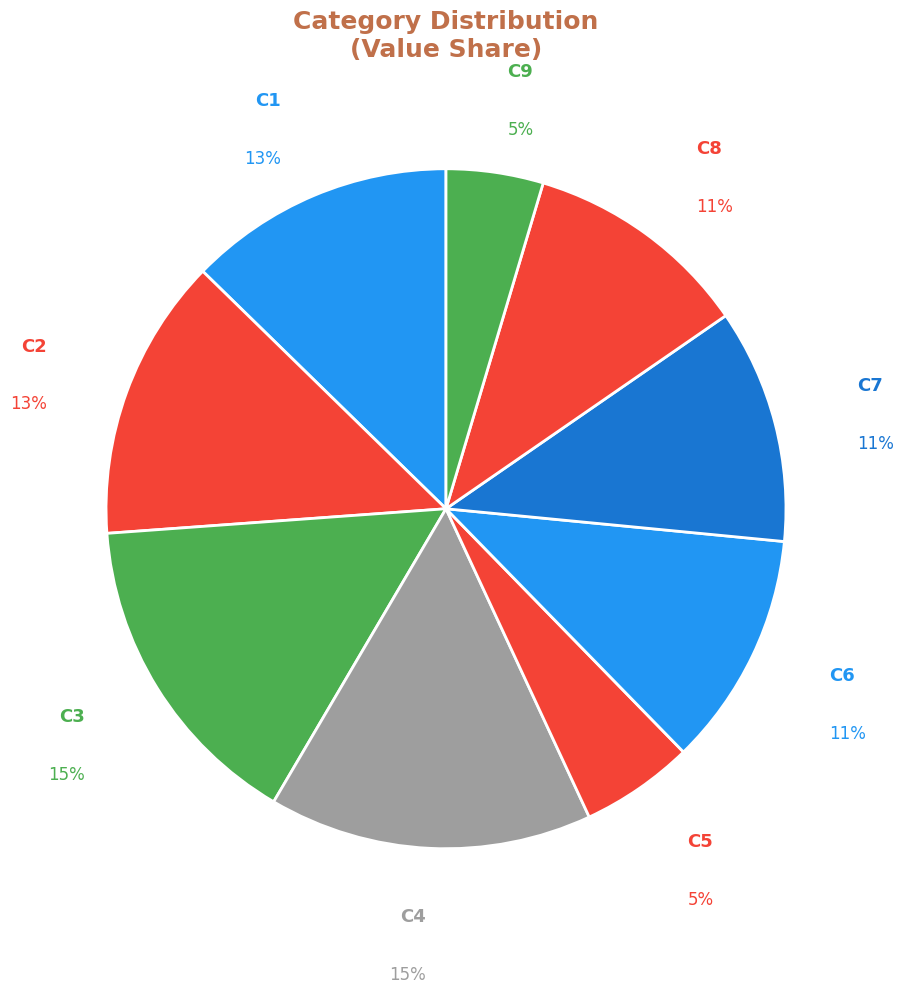

Does any single category account for the majority?

No